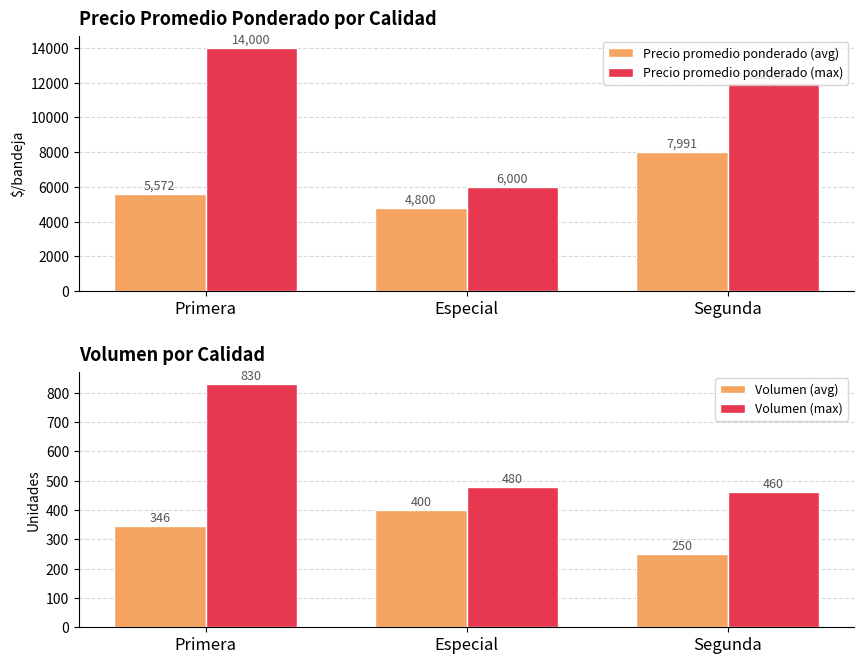

How many data points in Precio promedio ponderado (max) are above 12000?

1